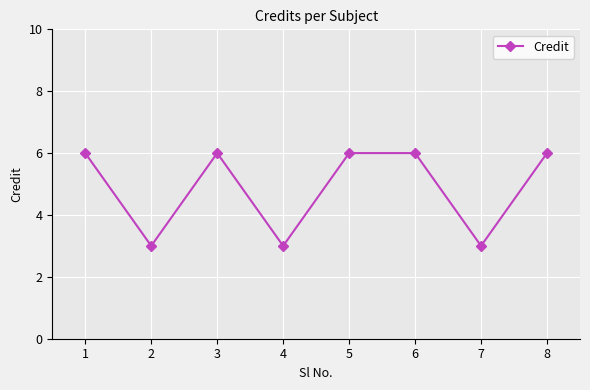

What is the average value?

5